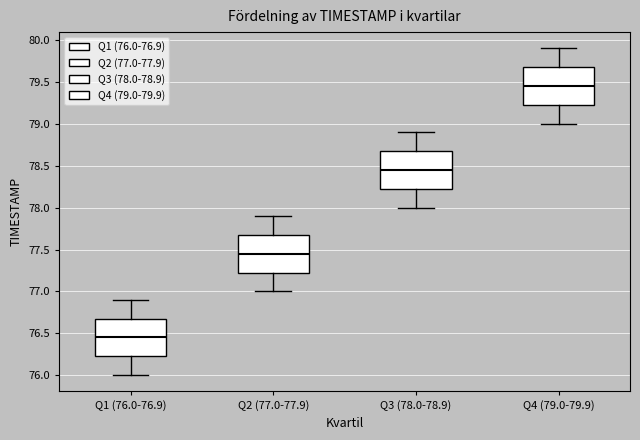

Reading left to right, read every box against the y-axis: the position of its median line, the range the box covers, and the ends of its whiskers. The values are not printed on the chart, so give them approximately, as read against the axis.

Q1 (76.0-76.9): median 76.45, box 76.25 to 76.70, whiskers 76.00 to 76.90
Q2 (77.0-77.9): median 77.45, box 77.25 to 77.70, whiskers 77.00 to 77.90
Q3 (78.0-78.9): median 78.45, box 78.25 to 78.70, whiskers 78.00 to 78.90
Q4 (79.0-79.9): median 79.45, box 79.25 to 79.70, whiskers 79.00 to 79.90